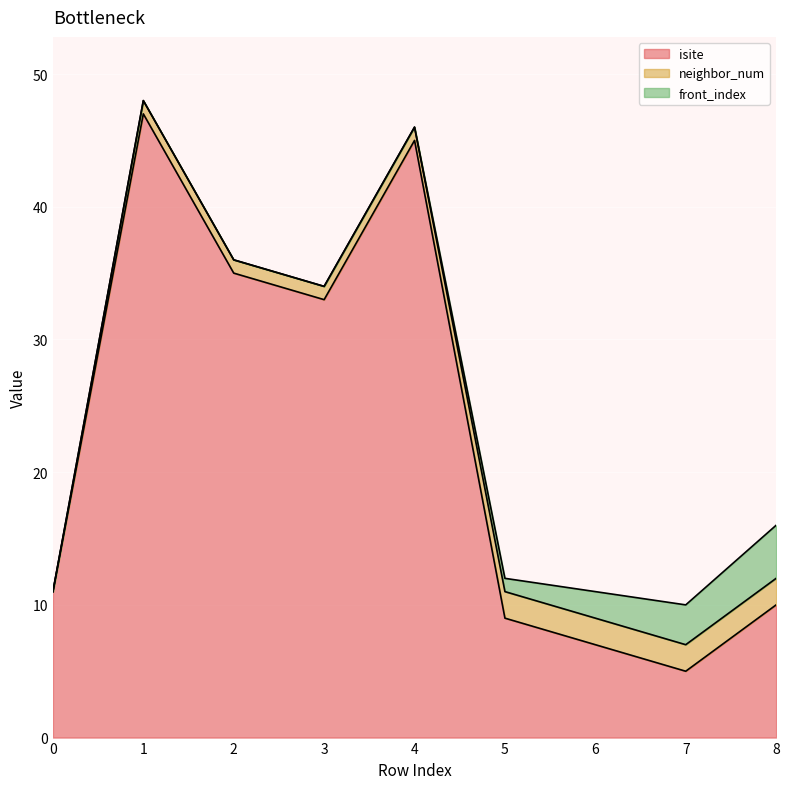

Reading left to right, what are all the values shown in this chart?

isite: 0=11	1=47	2=35	3=33	4=45	5=9	6=7	7=5	8=10
neighbor_num: 0=0	1=1	2=1	3=1	4=1	5=2	6=2	7=2	8=2
front_index: 0=0	1=0	2=0	3=0	4=0	5=1	6=2	7=3	8=4